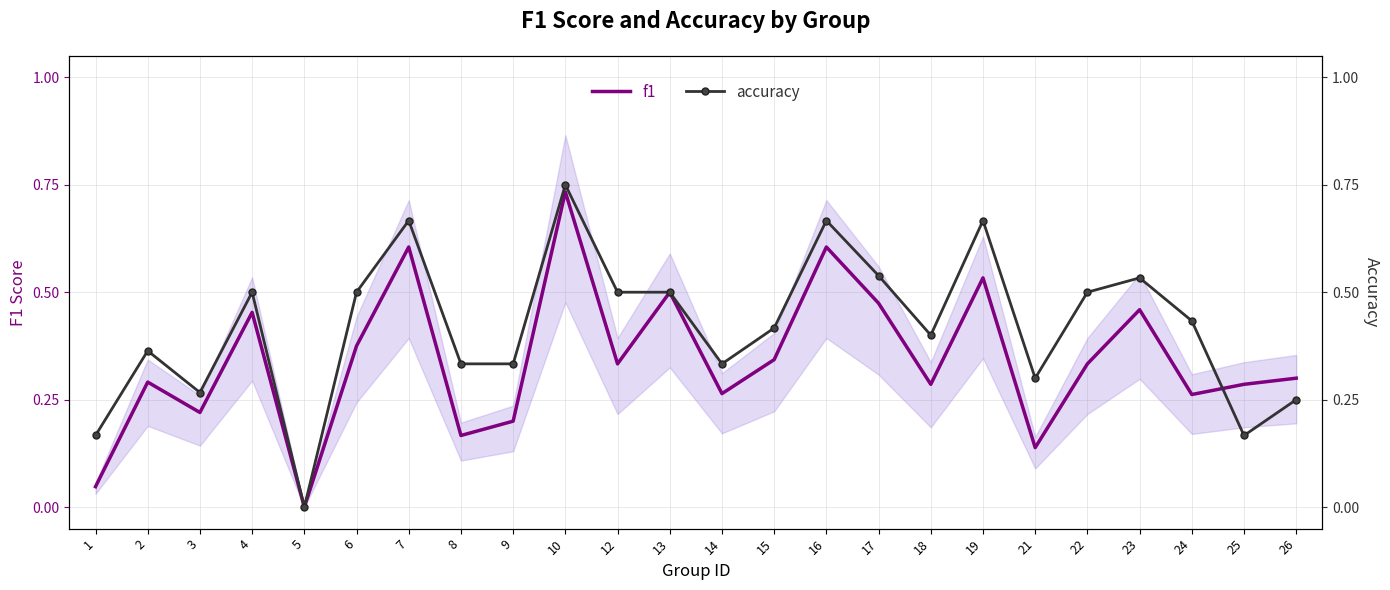

At which category does accuracy reach its first local peak?

2